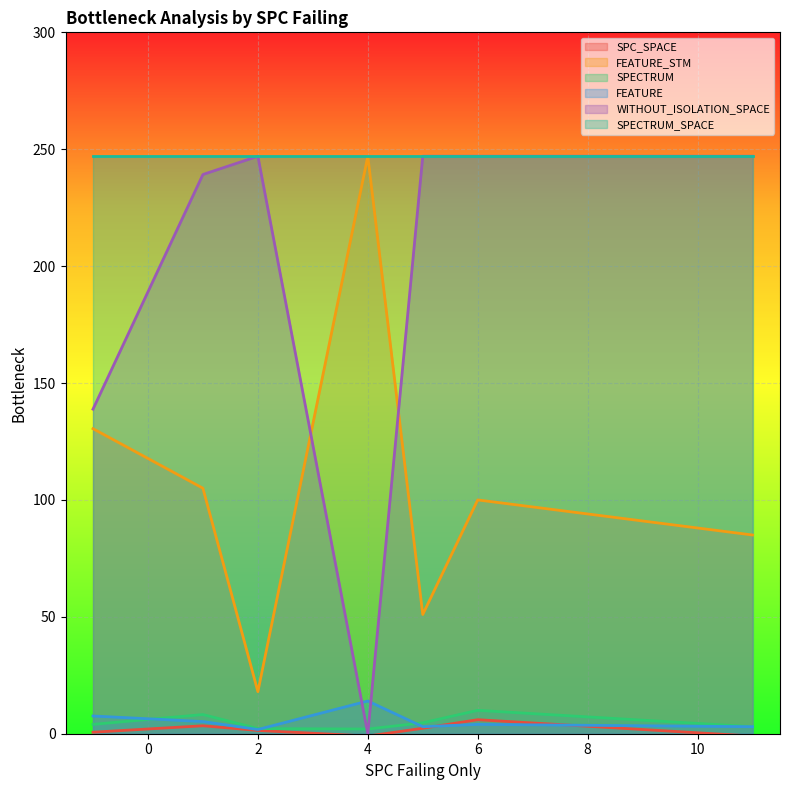

What is the greatest value displayed?

247.0